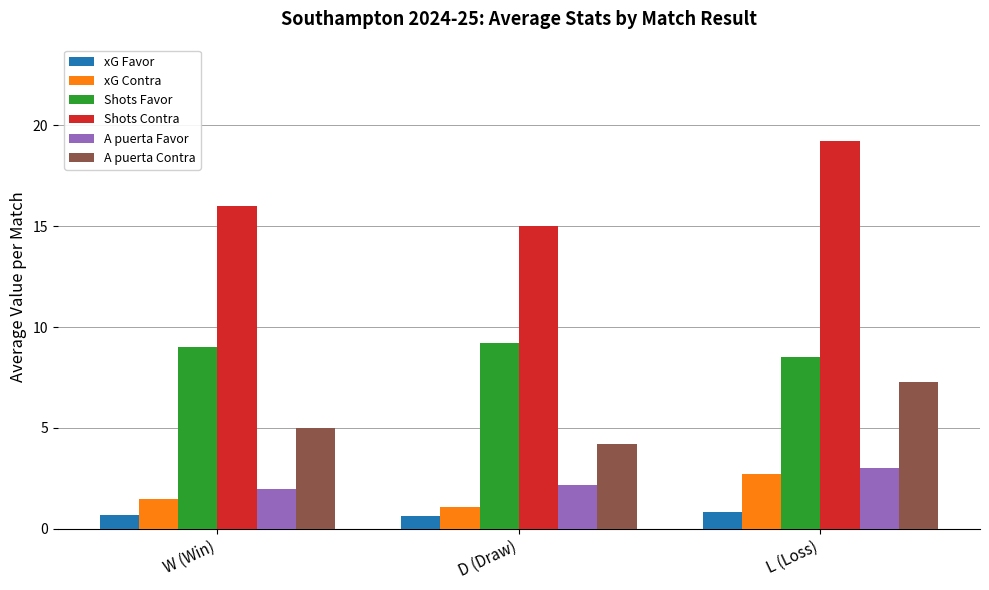

List the labels in order of Shots Contra value, smallest first.

D (Draw), W (Win), L (Loss)